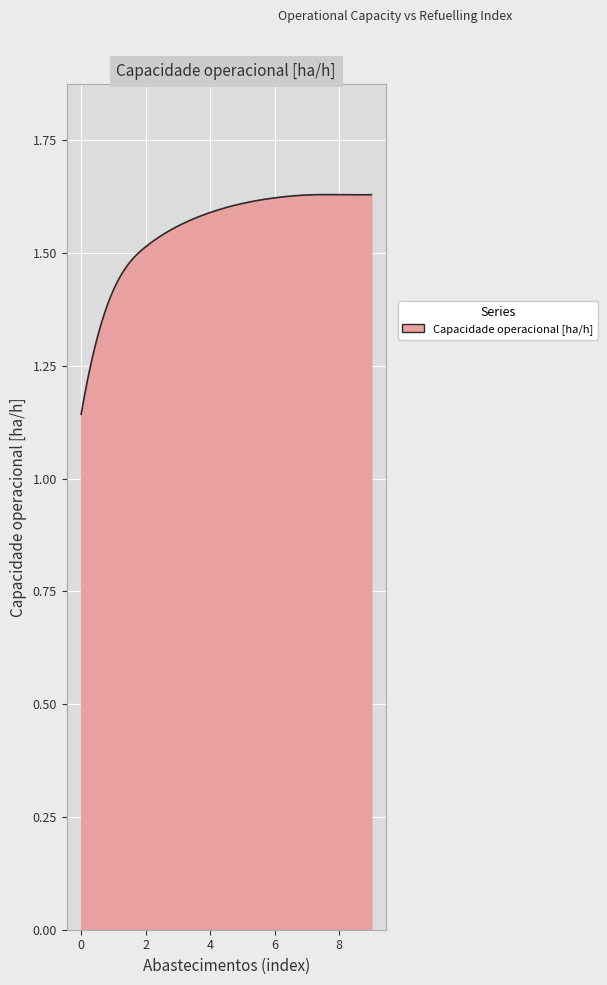

What is the difference between the maximum and minimum values?

0.5